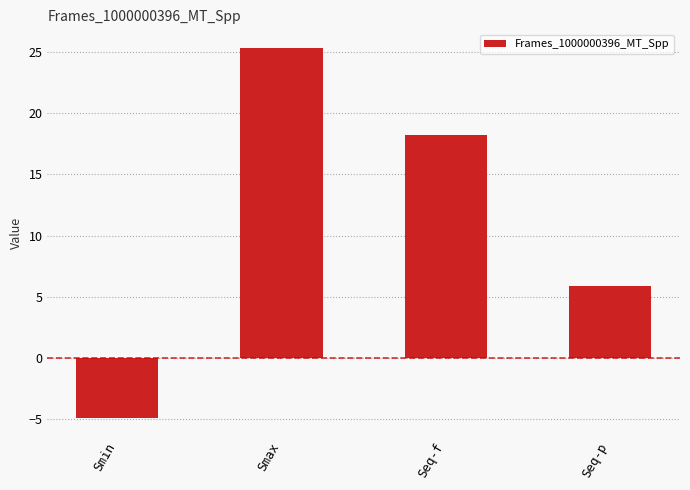

What is the change in value from Smin to Seq-f?

+23.1